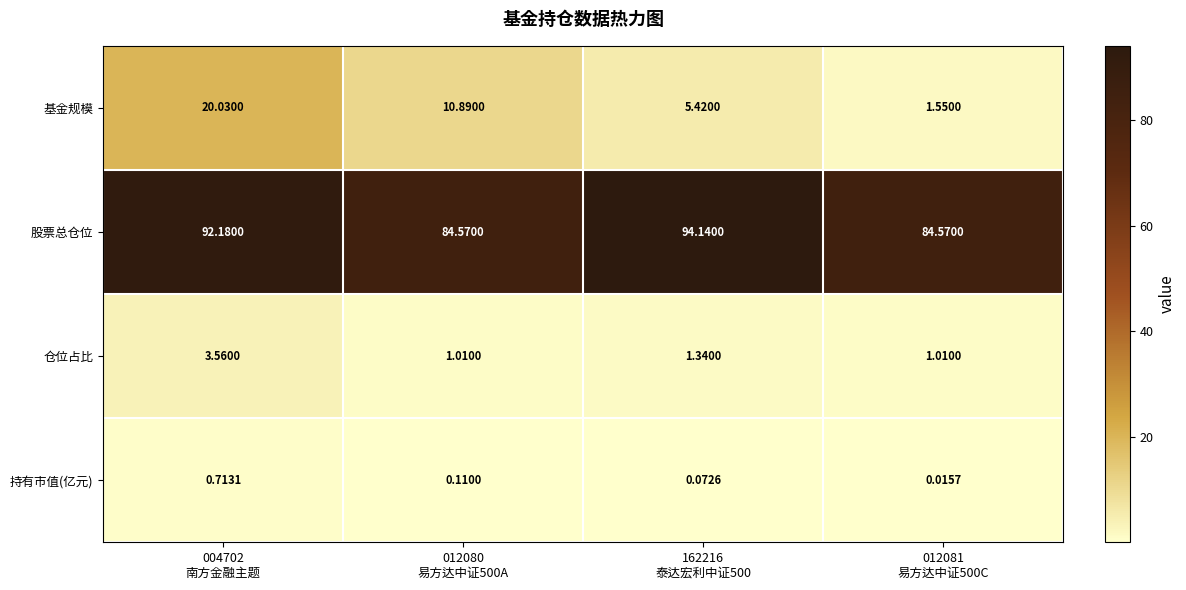

Which series has the widest spread of values?

基金规模